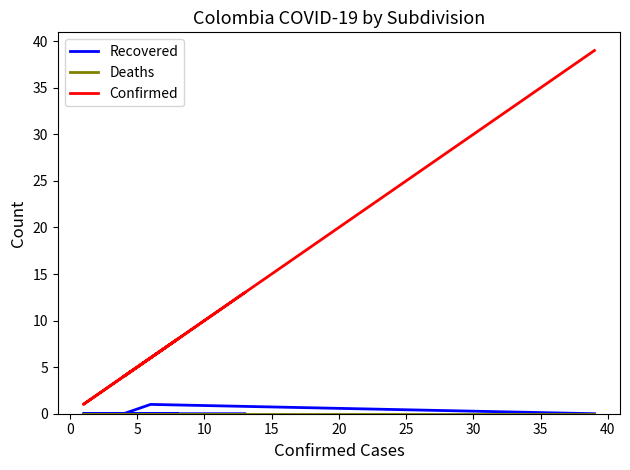

At how many categories does at least one series exceed 28?

1